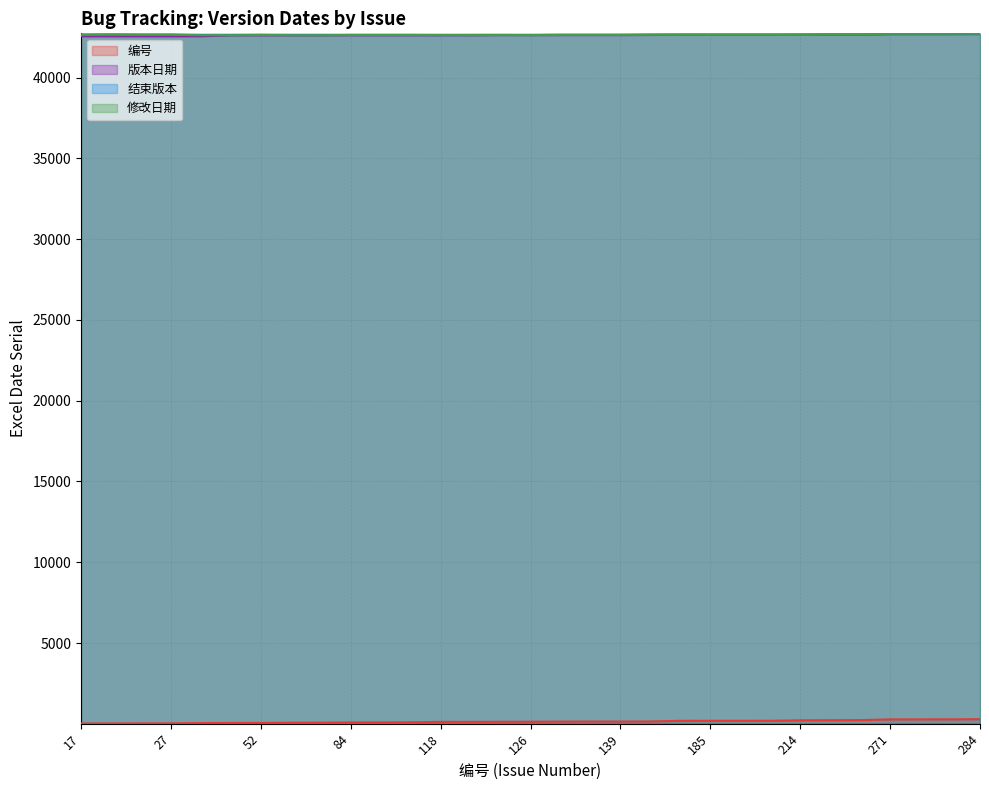

What is the minimum value for 修改日期?

42616